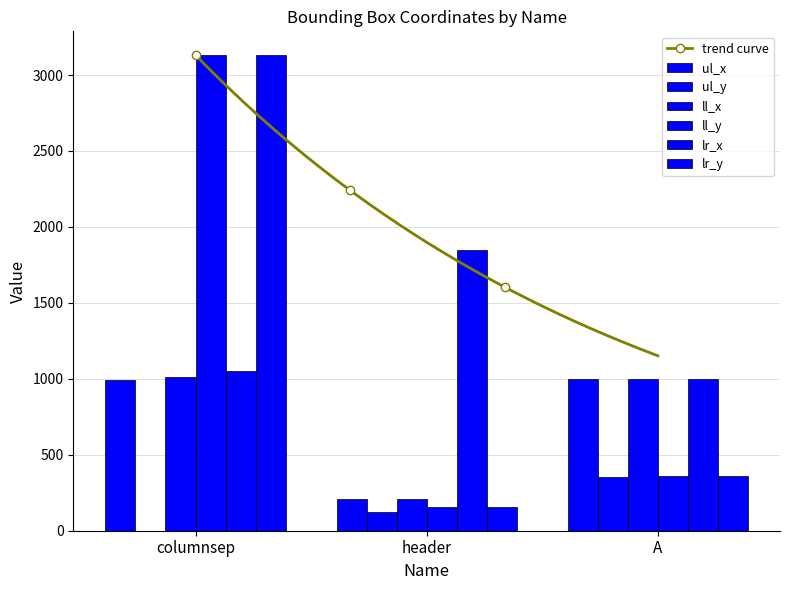

What is the sum of all lr_y values?

3648